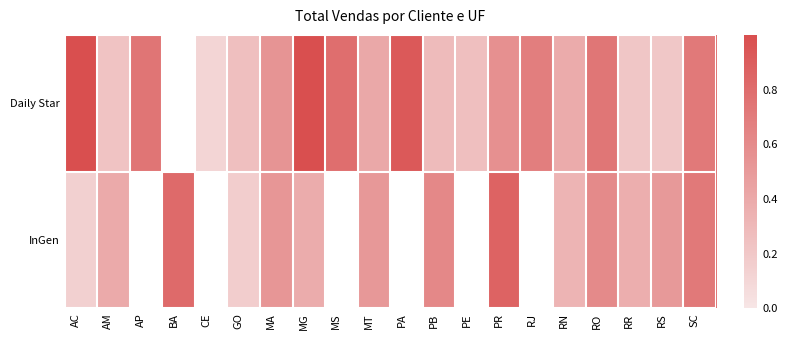

Which series has the largest range (max minus min)?

Daily Star